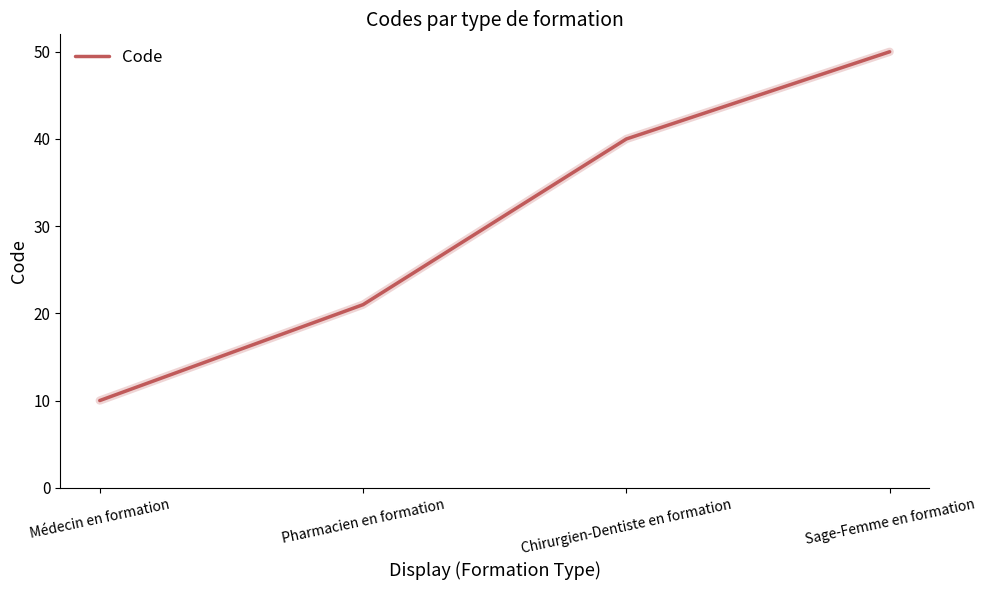

Rank the categories by value from lowest to highest.

Médecin en formation, Pharmacien en formation, Chirurgien-Dentiste en formation, Sage-Femme en formation